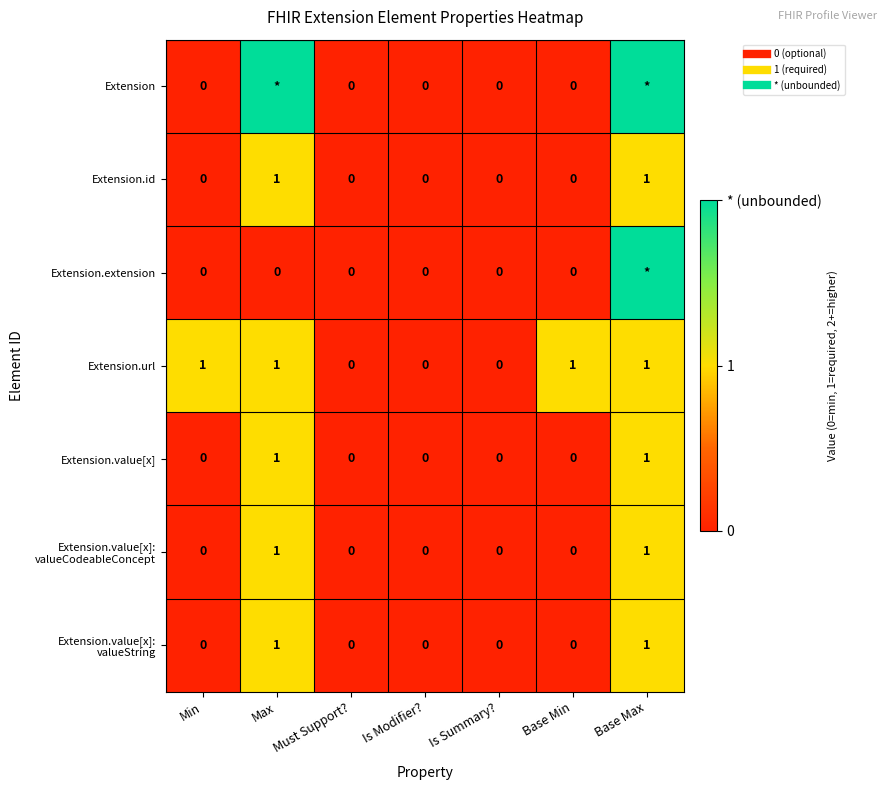

List the series in order of their peak value, lowest first.

Extension.id, Extension.url, Extension.value[x], Extension.value[x]: valueCodeableConcept, Extension.value[x]: valueString, Extension, Extension.extension